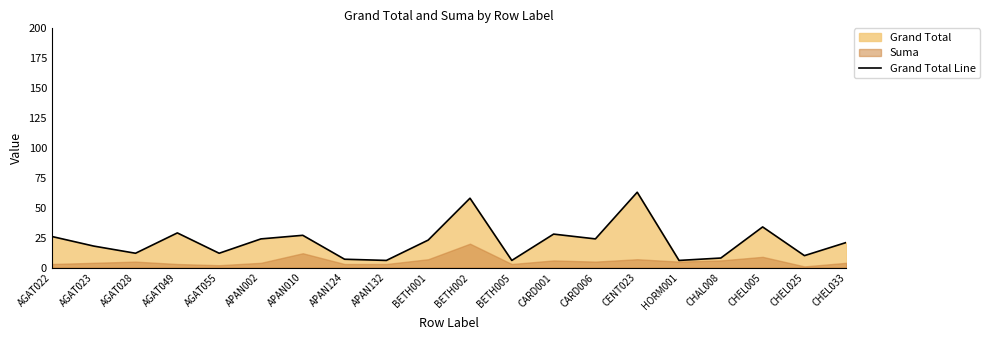

List the labels in order of value, largest first.

CENT023, BETH002, CHEL005, AGAT049, CARD001, APAN010, AGAT022, APAN002, CARD006, BETH001, CHEL033, AGAT023, AGAT028, AGAT055, CHEL025, CHAL008, APAN124, APAN132, BETH005, HORM001